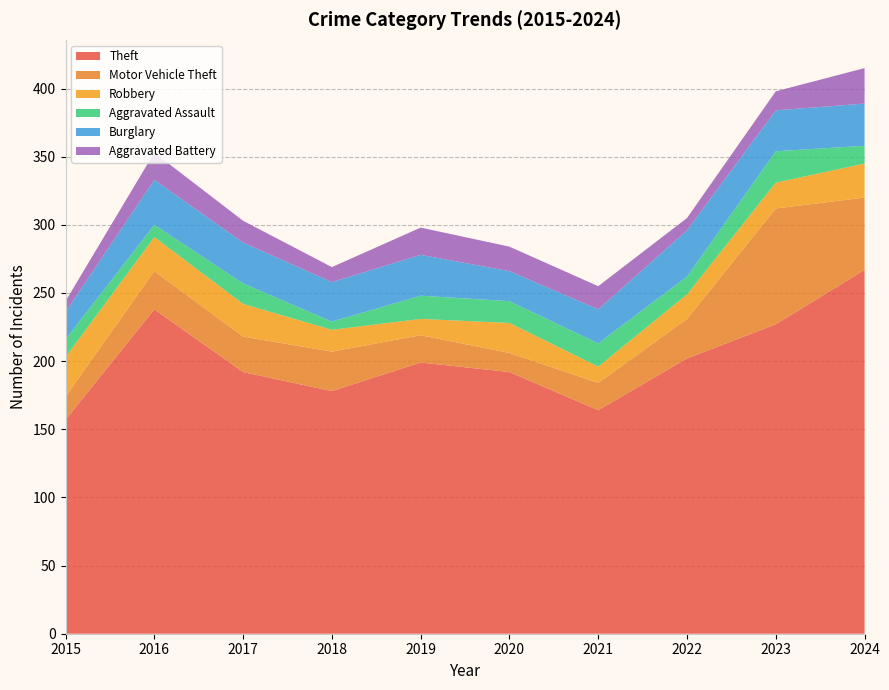

Reading left to right, transcribe all the data shown in this chart.

Theft: 157	238	192	178	199	192	164	202	227	267
Motor Vehicle Theft: 17	28	26	29	20	14	20	29	85	53
Robbery: 29	25	24	16	12	22	12	18	19	25
Aggravated Assault: 13	9	15	6	17	16	17	13	23	13
Burglary: 20	33	30	29	30	22	25	34	30	31
Aggravated Battery: 8	20	16	11	20	18	17	9	14	26